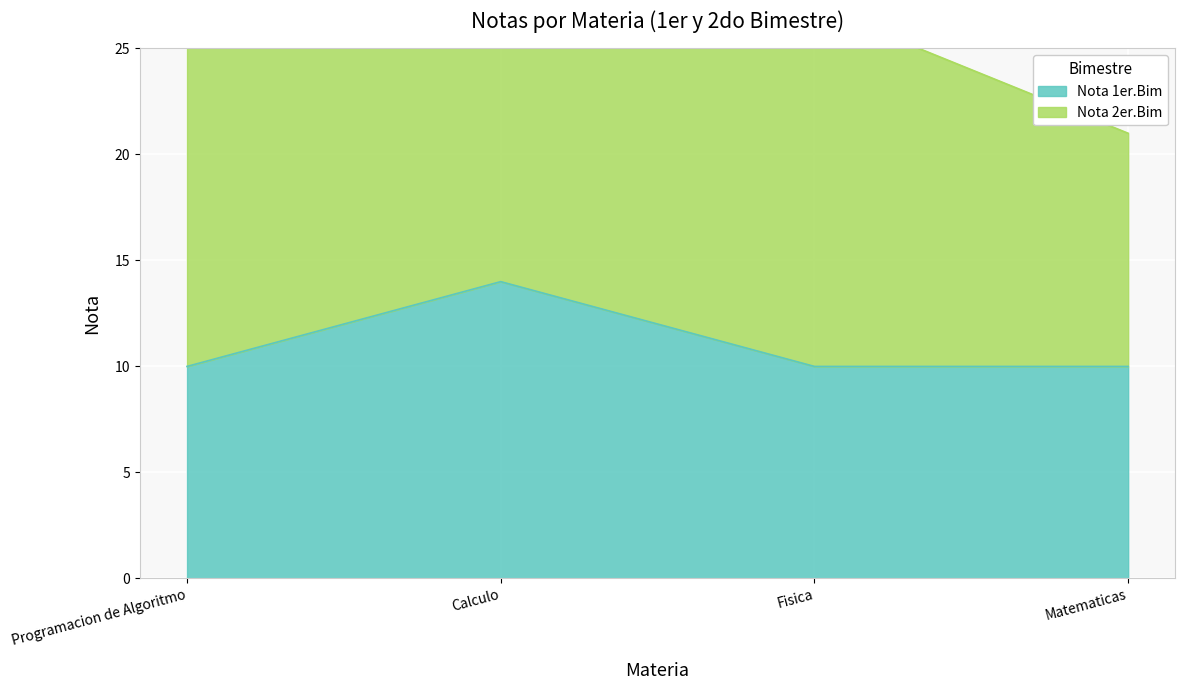

Reading left to right, extract all data points from this chart.

Programacion de Algoritmo=10	Calculo=14	Fisica=10	Matematicas=10